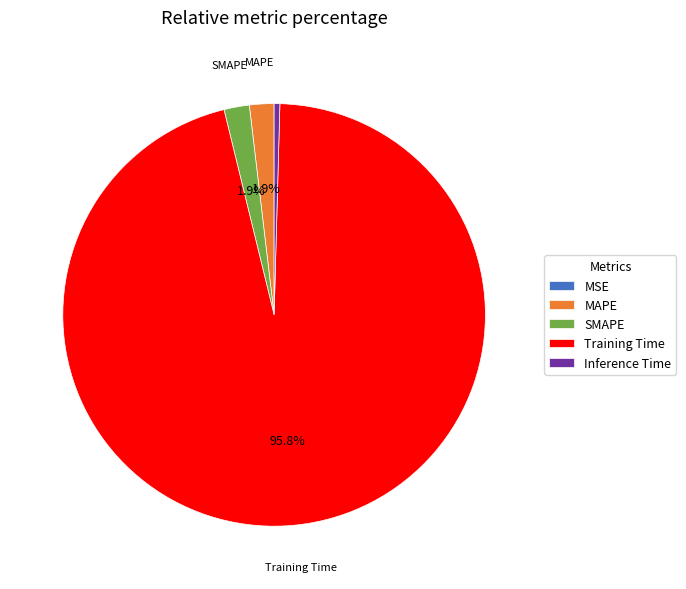

Which slice is the largest?

Training Time